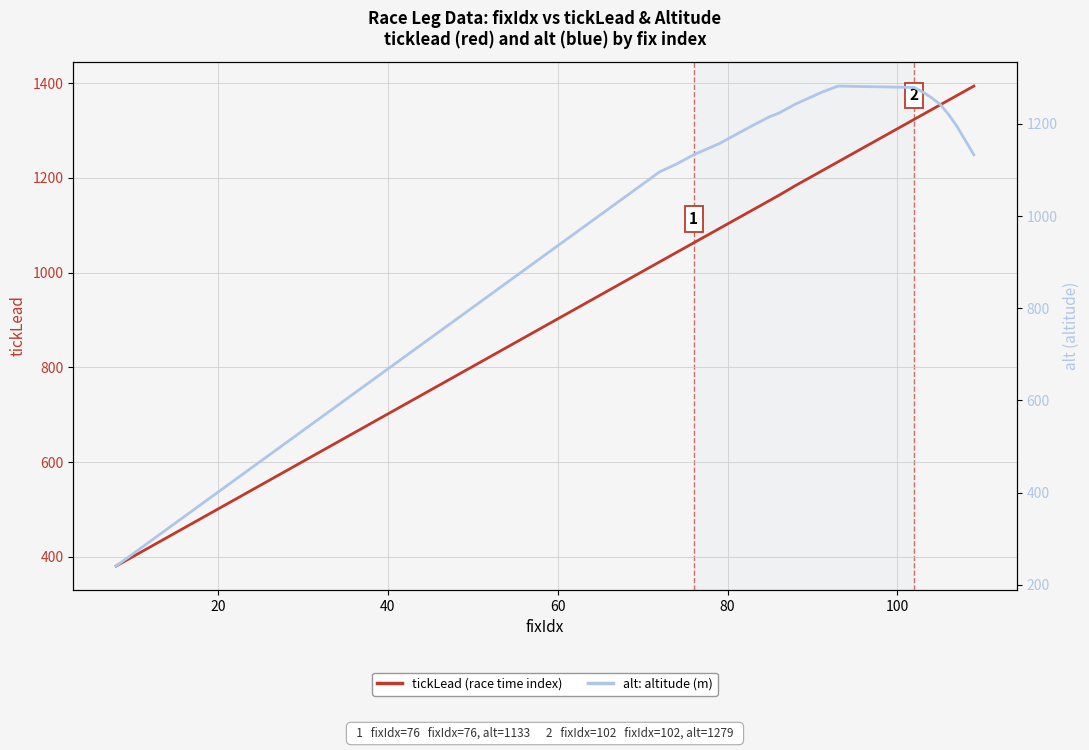

How many data points in tickLead (race time index) are less than 1213?

10